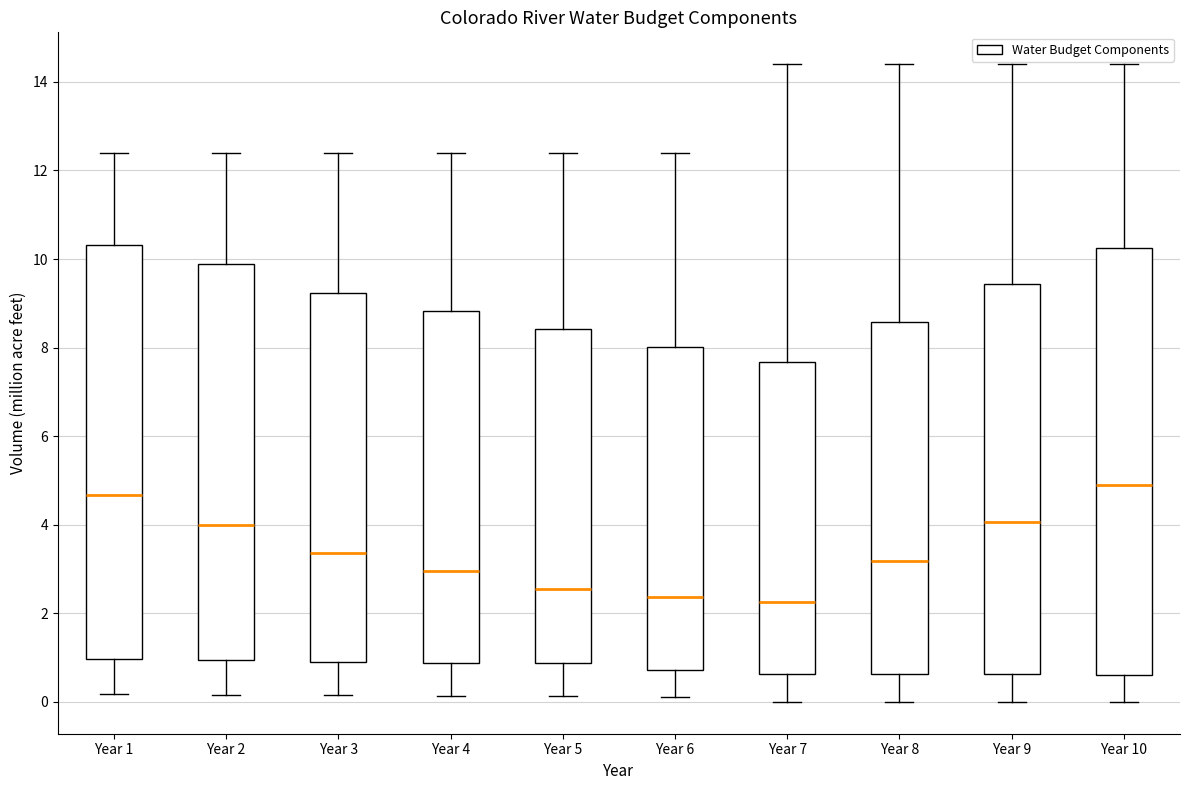

Comparing the boxes themselves (not the whiskers), which one is the tallest?

Year 10